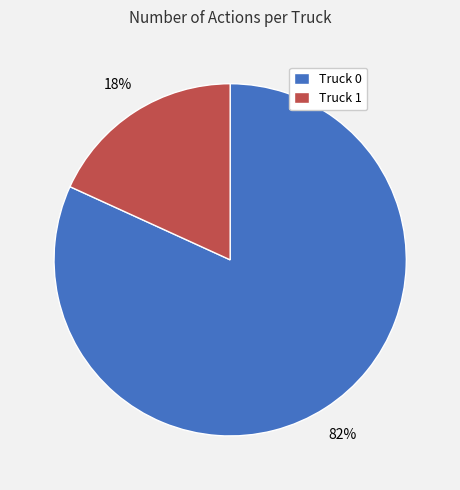

Is Truck 1 the majority of the pie?

No